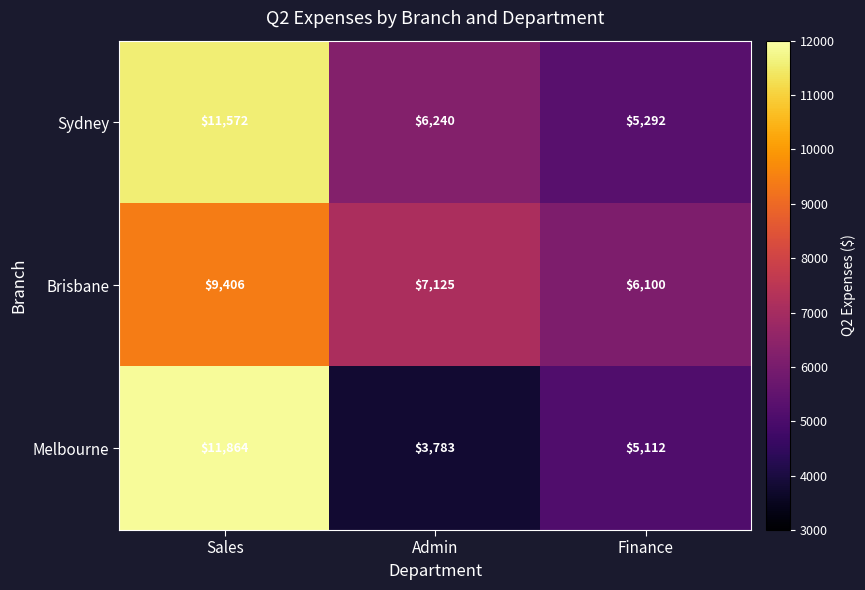

Where is Sydney nearest to the value 8432?

Admin